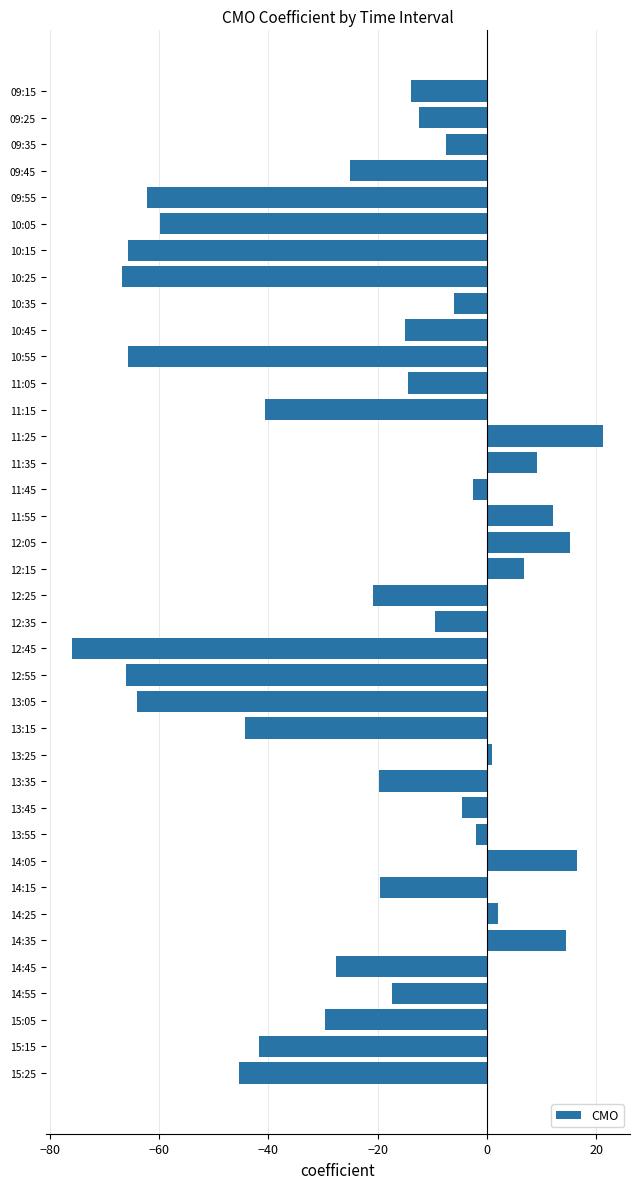

What is the change in value from 11:15 to 12:55?

-25.4